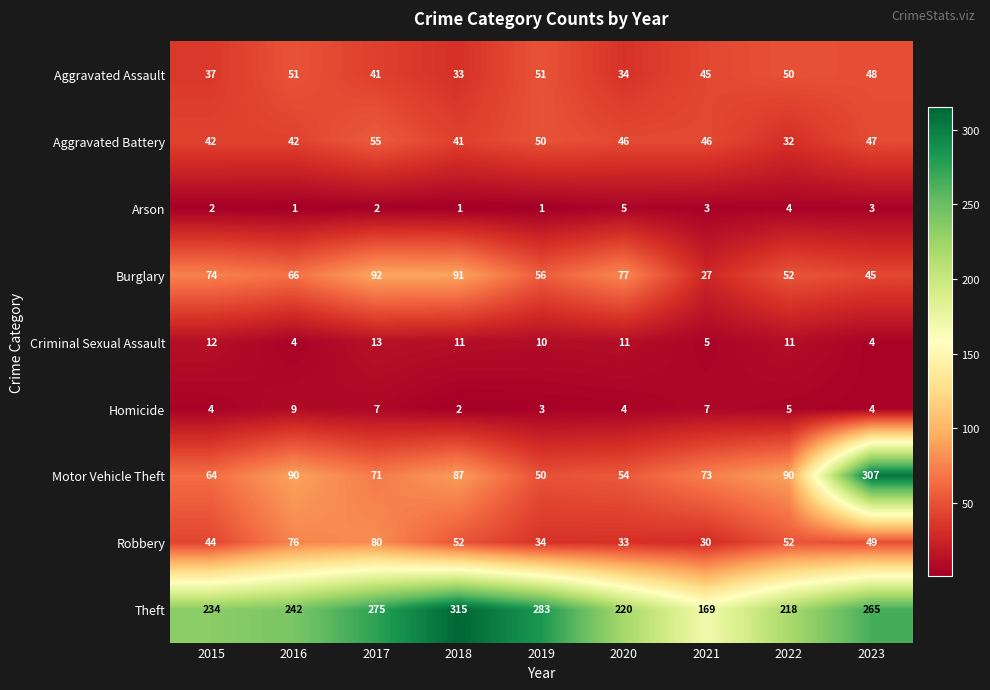

At how many categories does at least one series exceed 56?

9